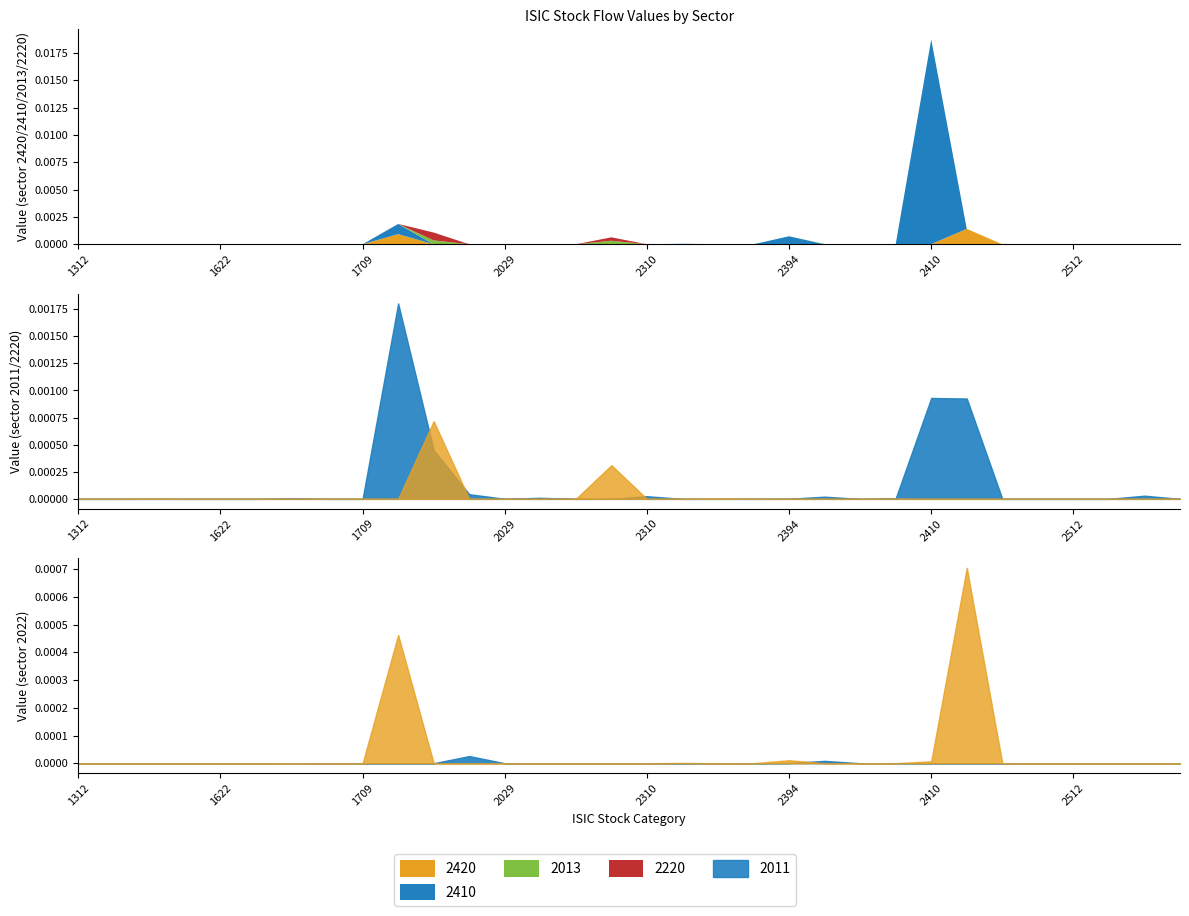

How many categories are shown in the chart?

32